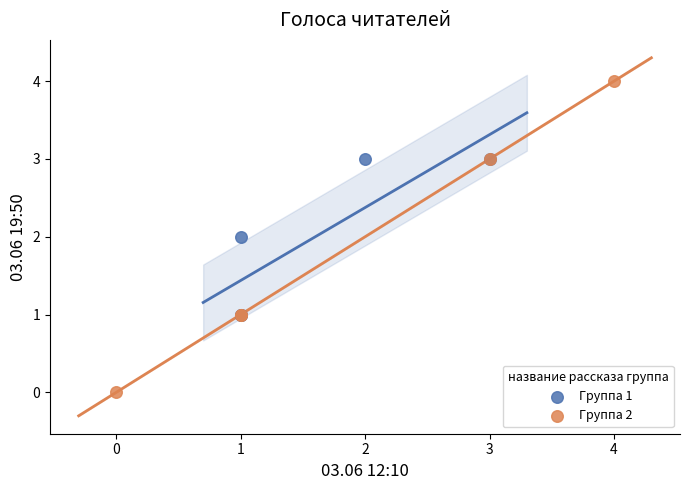

Which series has the widest spread of Y values?

Группа 2